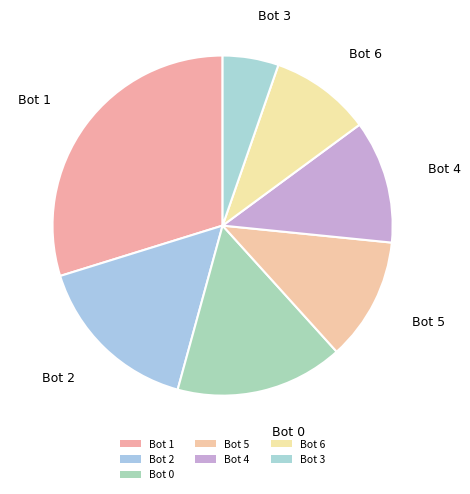

Combined, what portion of the pie is Bot 2 and Bot 3?

21.3%